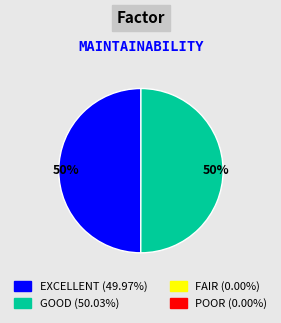

To the nearest percent, what is the average slice percentage?

50%